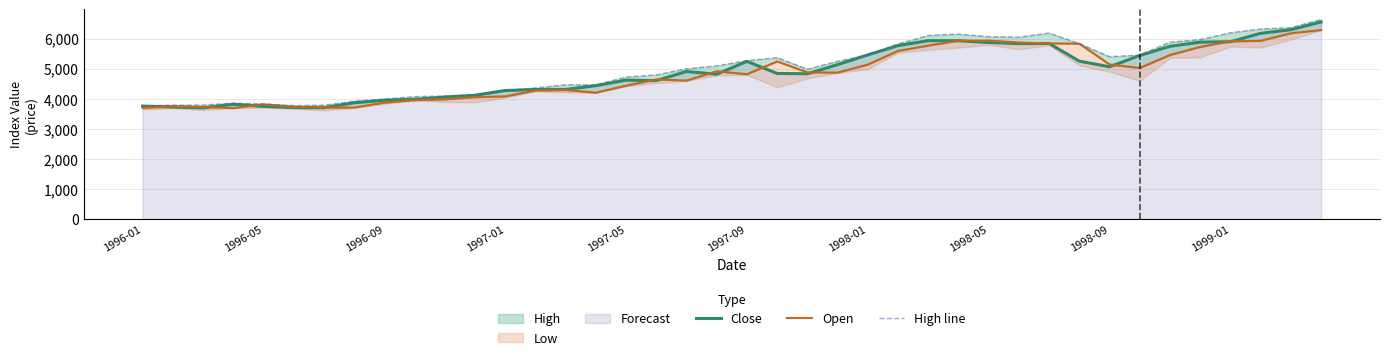

The value of Close at 1997-09 is 5244.2. True or false?

True